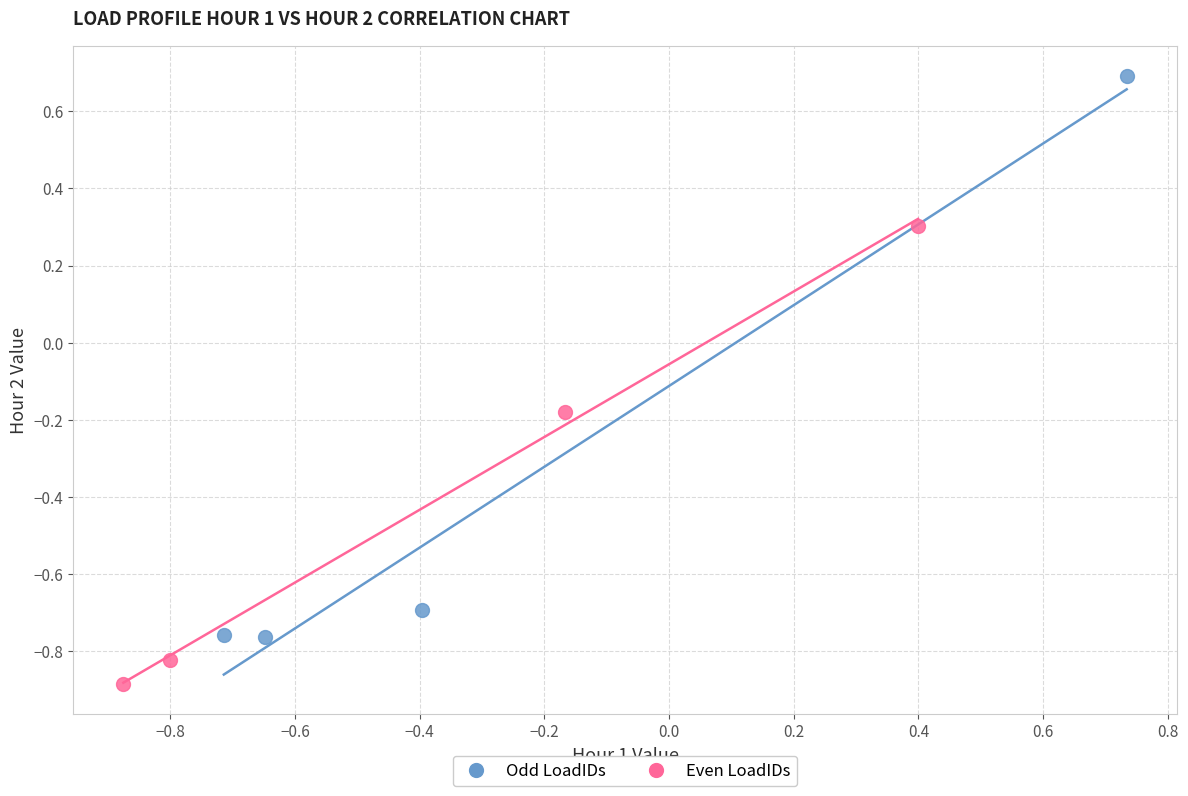

Which series contains the highest Y value?

Odd LoadIDs